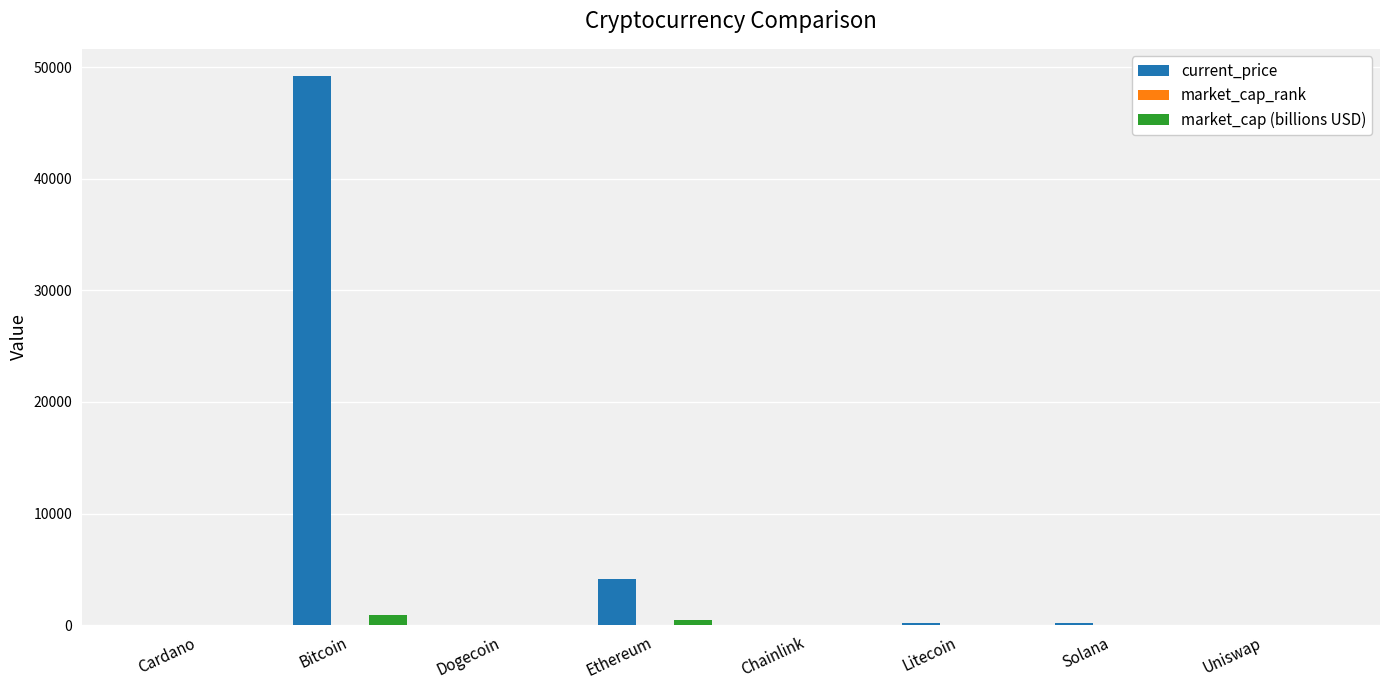

What is the sum of all current_price values?

53730.0